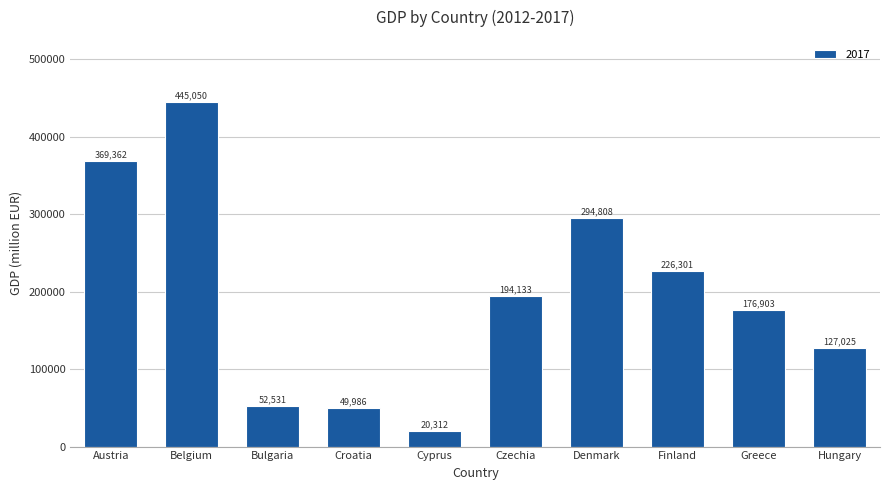

What is the label of the 10th bar from the left?

Hungary